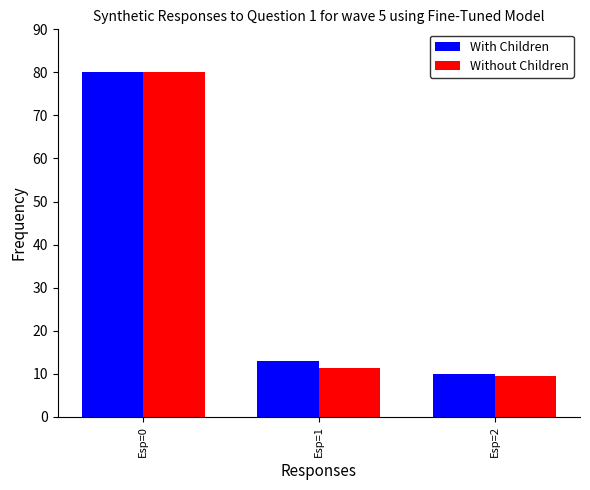

Reading left to right, extract all data points from this chart.

With Children: 80.0	13.0	9.9
Without Children: 80.0	11.3	9.5